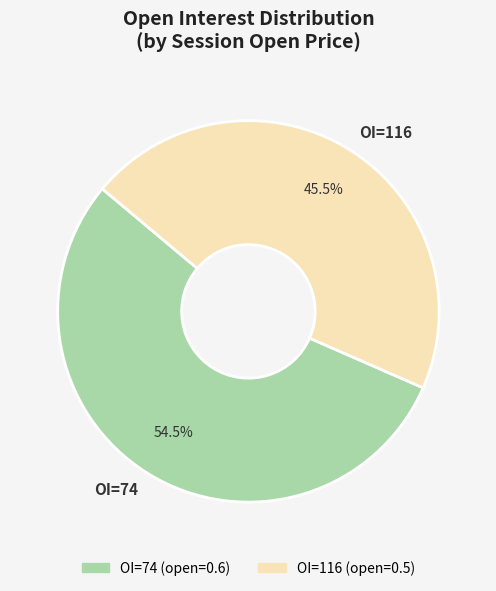

Combined, what portion of the pie is OI=116 and OI=74?

100.0%